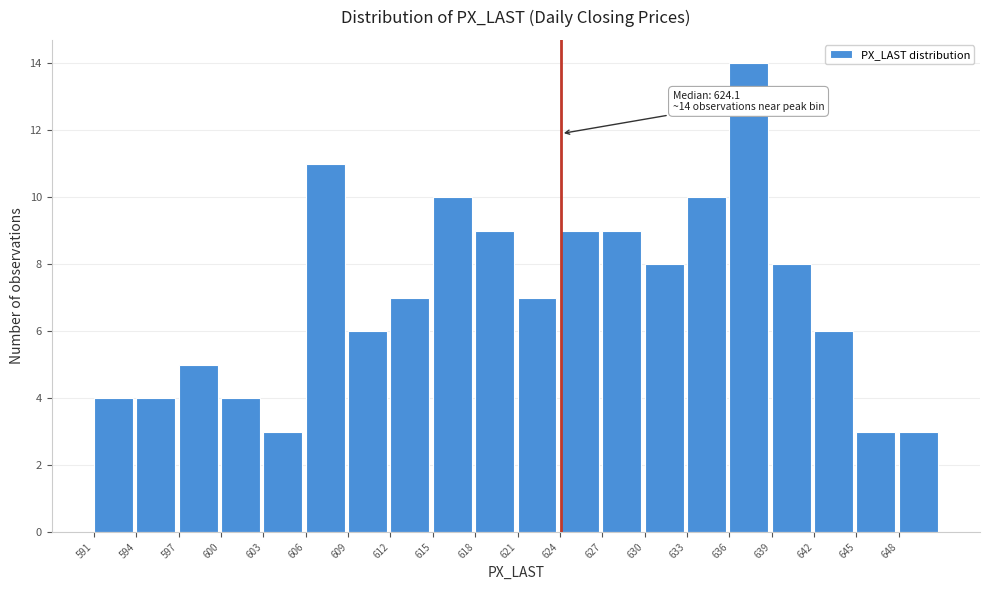

Over which range of the x-axis is the bar tallest?

636.0 to 639.0